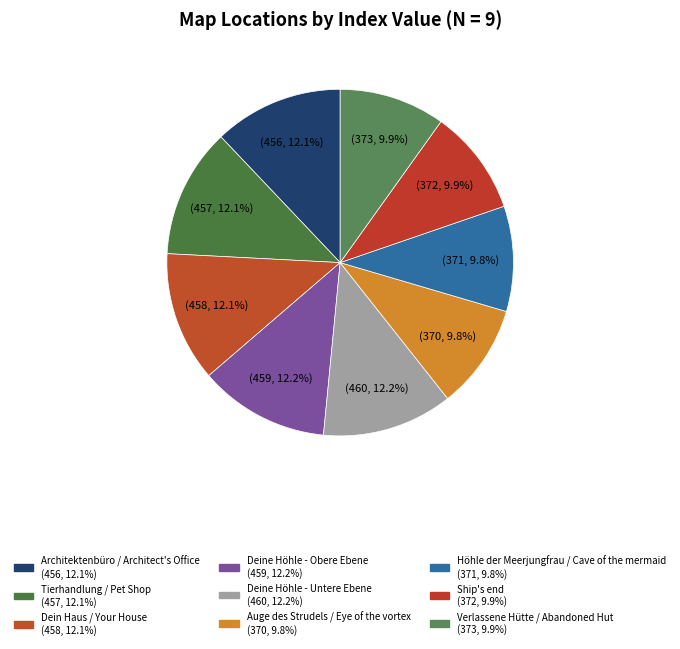

Which category has the smallest portion of the pie?

Auge des Strudels /
Eye of the vortex